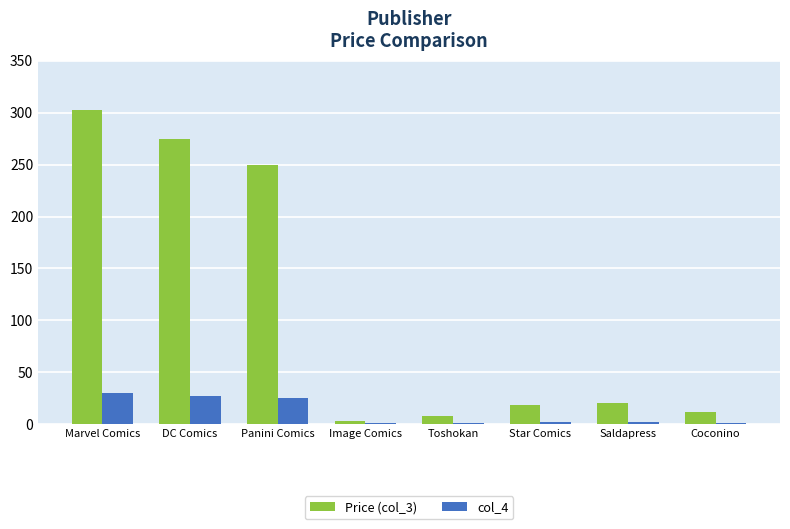

At which label does Price (col_3) reach its peak?

Marvel Comics